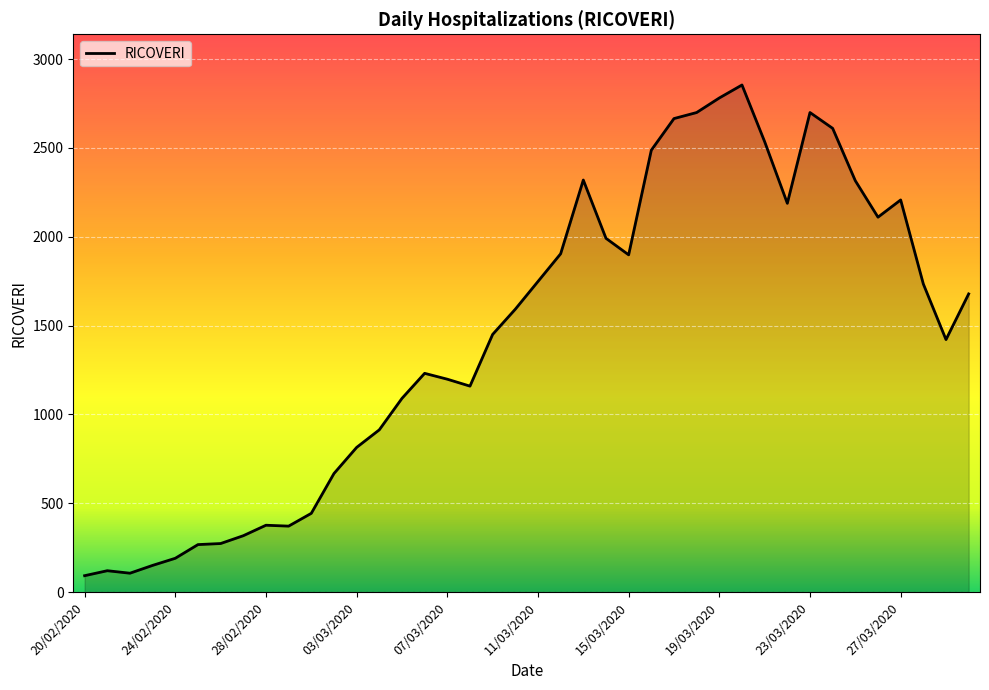

What is the maximum value shown in the chart?

2854